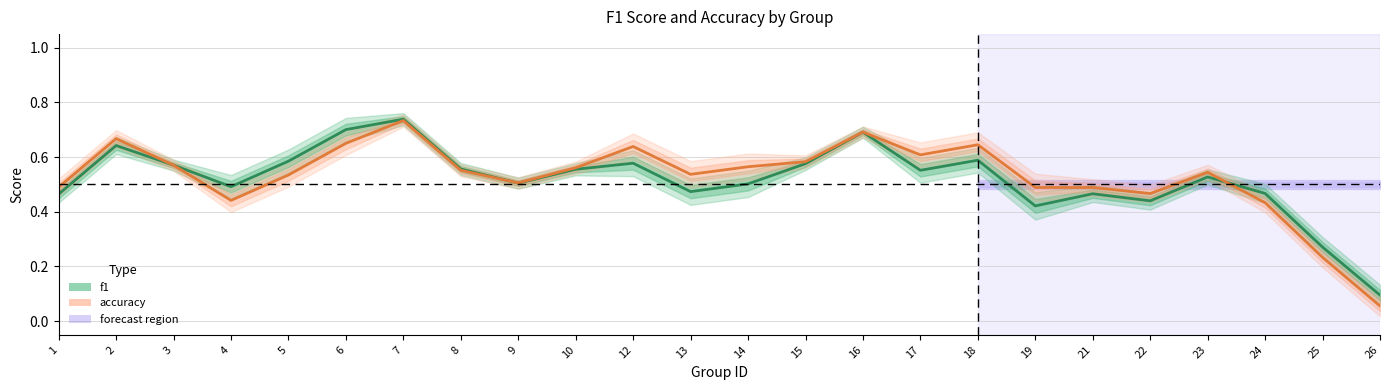

What is the sum of the accuracy values at 10 and 9?

1.1